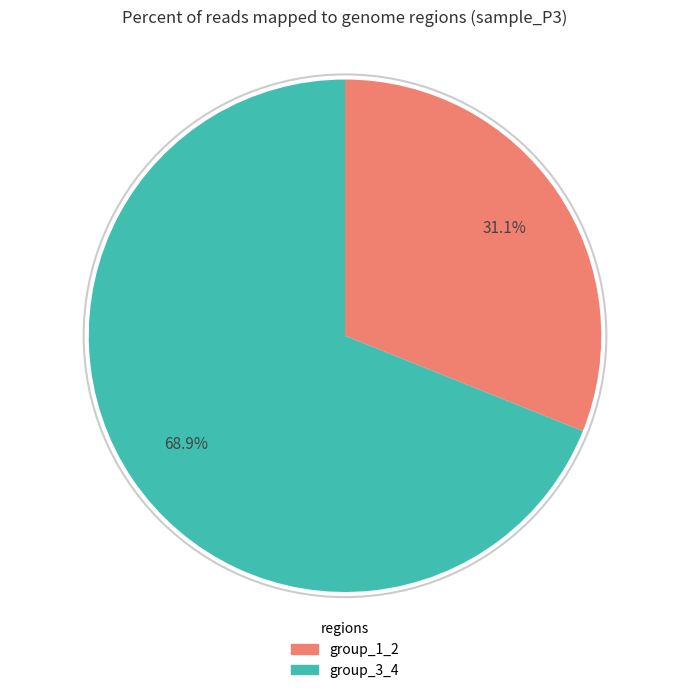

Does any single category account for the majority?

Yes